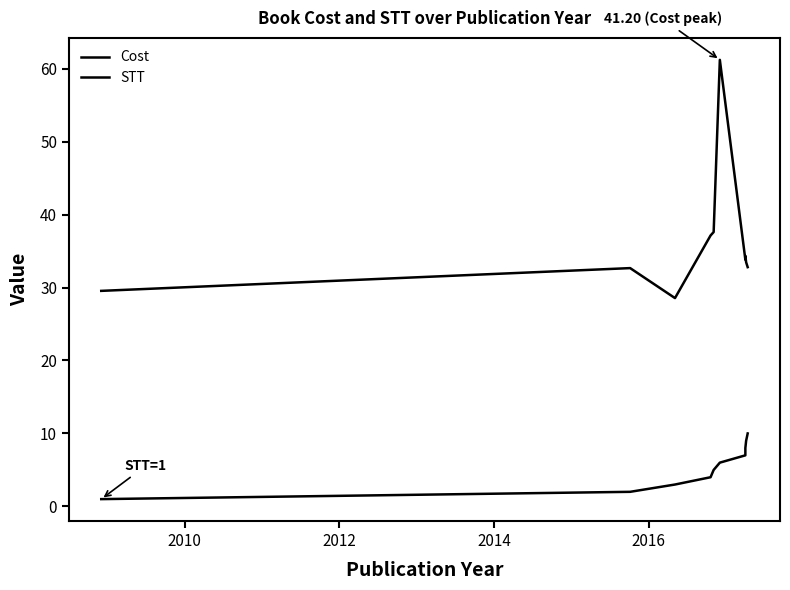

True or false: Cost and STT cross at least once.

False